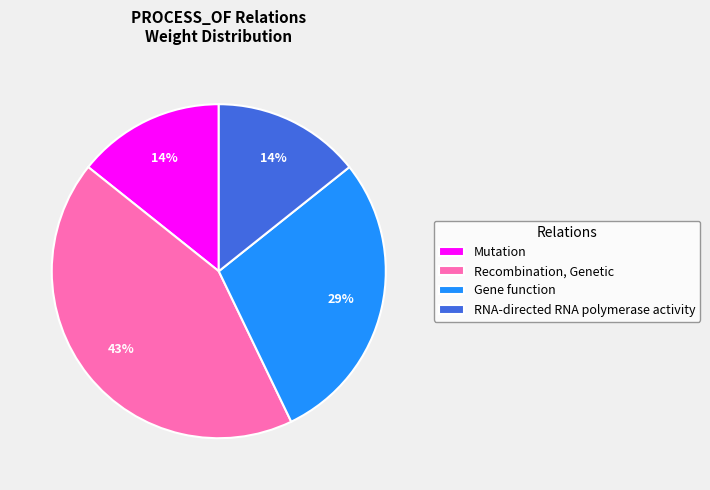

True or false: RNA-directed RNA polymerase activity accounts for 14% of the total.

True